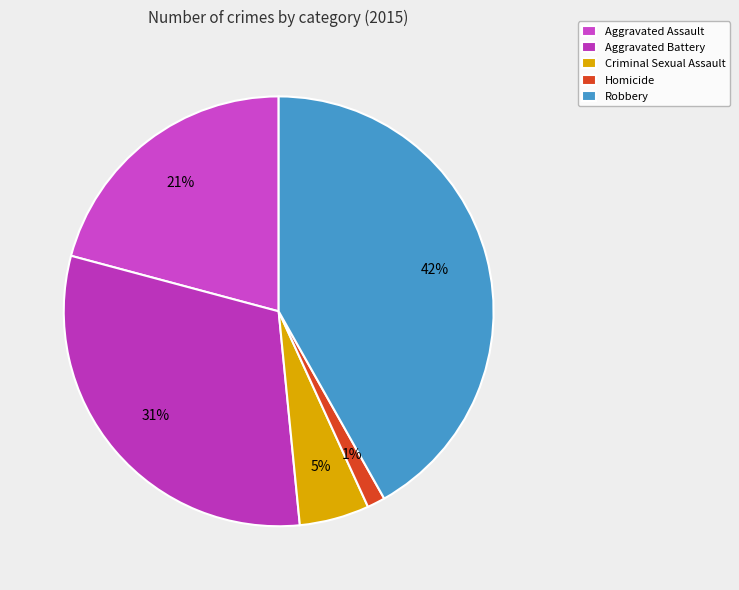

How many slices are in this pie chart?

5